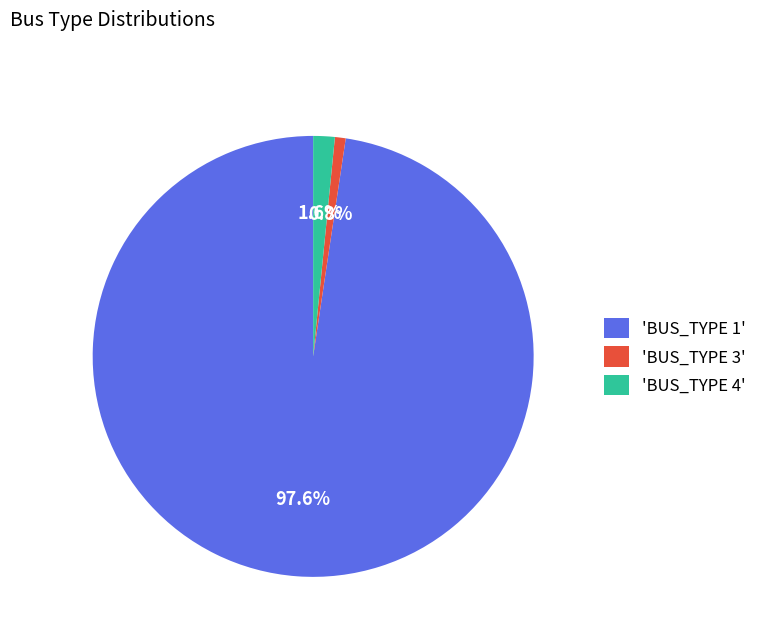

How many segments does this pie chart have?

3